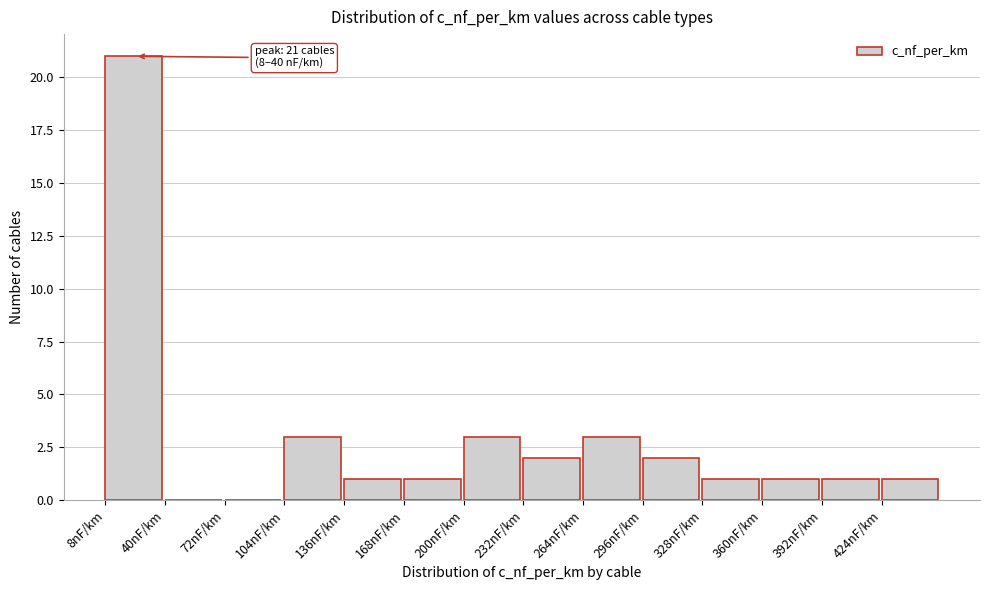

Over which range of the x-axis is the bar tallest?

8 to 40